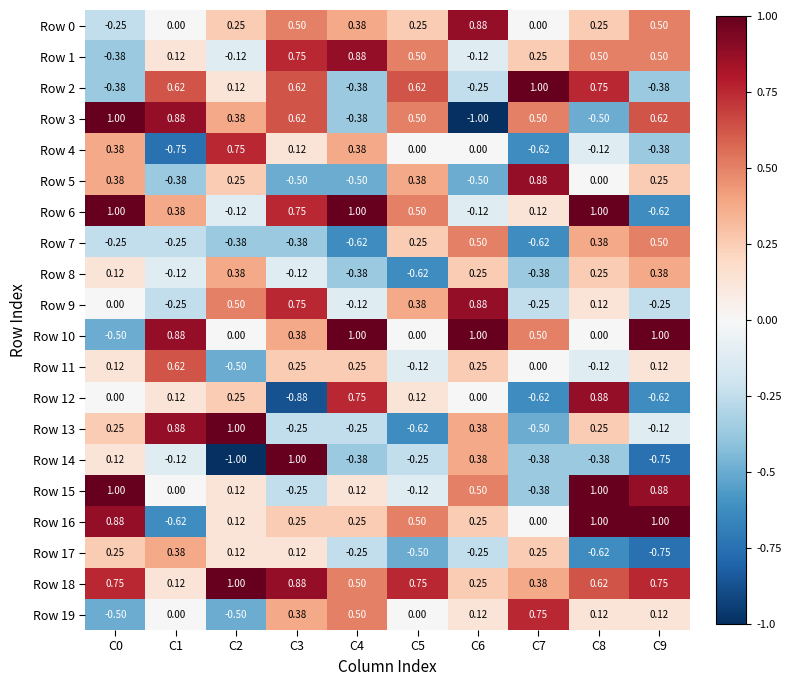

Is the value of Row 11 at C9 greater than the value of Row 19 at C2?

Yes